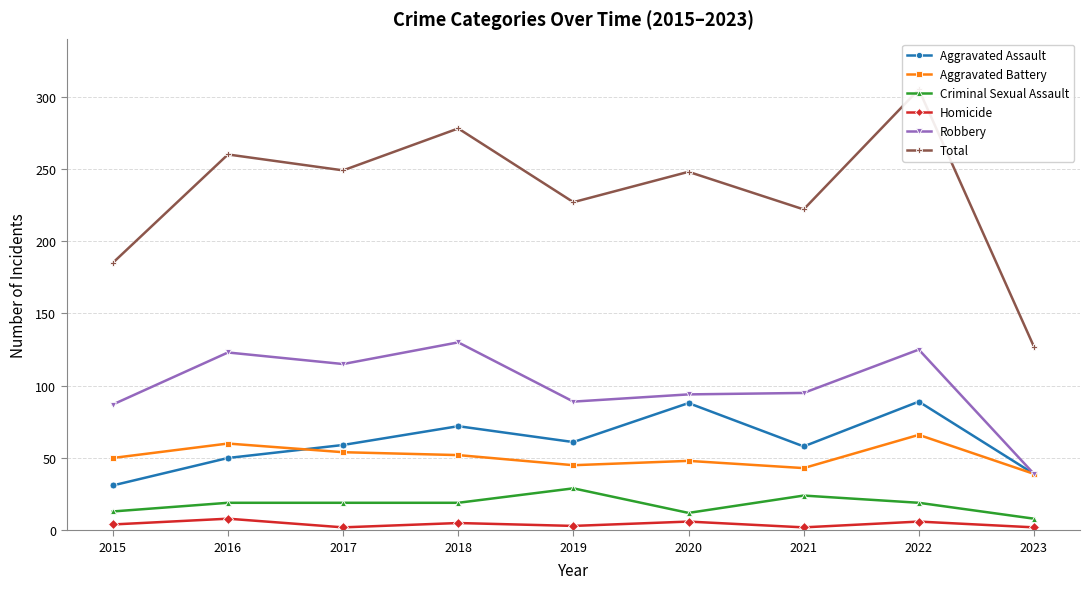

What is the value of the Robbery point at the 2nd from the left?

123